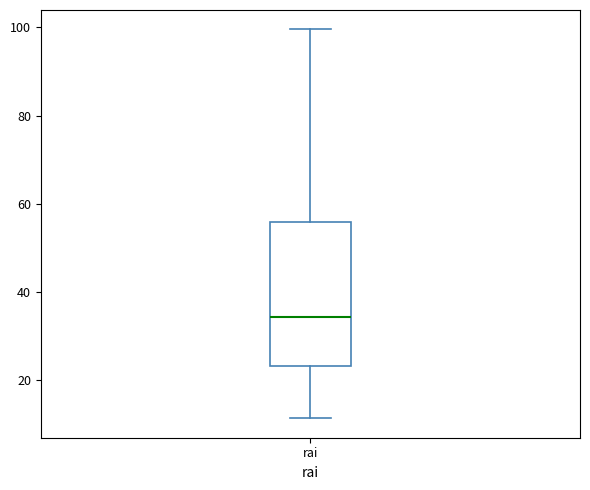

Where does the median line of the box for rai sit on the y-axis? The values are not printed on the chart, so give them approximately, as read against the axis.

34